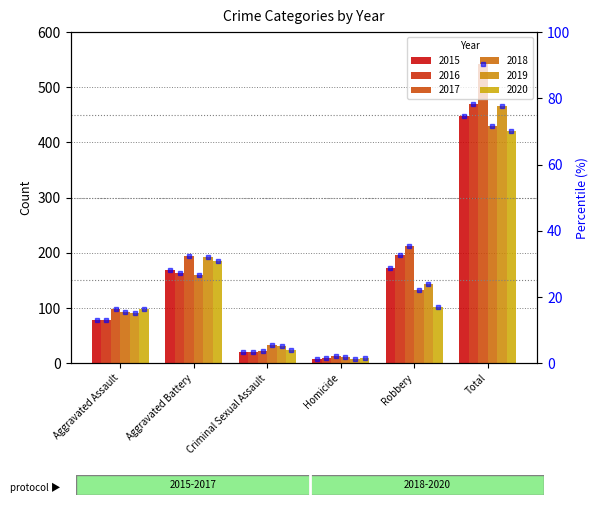

List the labels in order of 2019 value, largest first.

Total, Aggravated Battery, Robbery, Aggravated Assault, Criminal Sexual Assault, Homicide